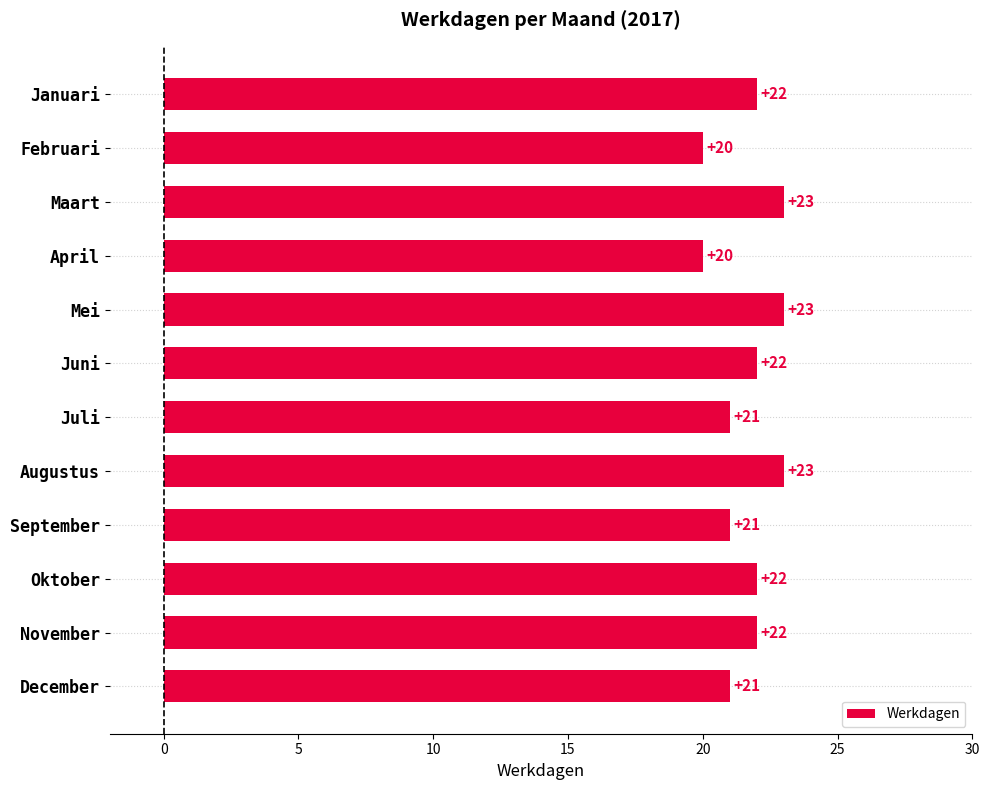

Between Maart and April, which is larger?

Maart